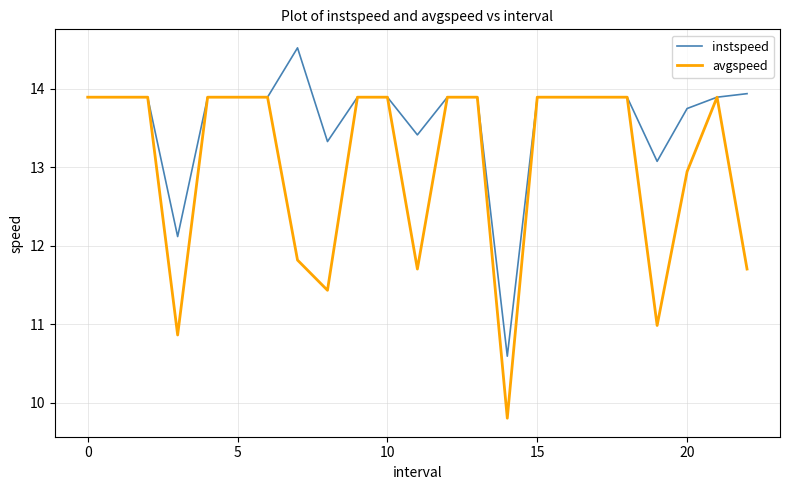

Rank the series by their maximum value, from highest to lowest.

instspeed, avgspeed